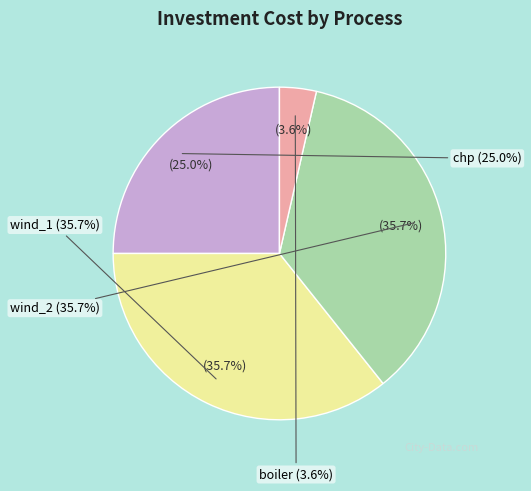

Combined, what portion of the pie is boiler and wind_1?

39.3%